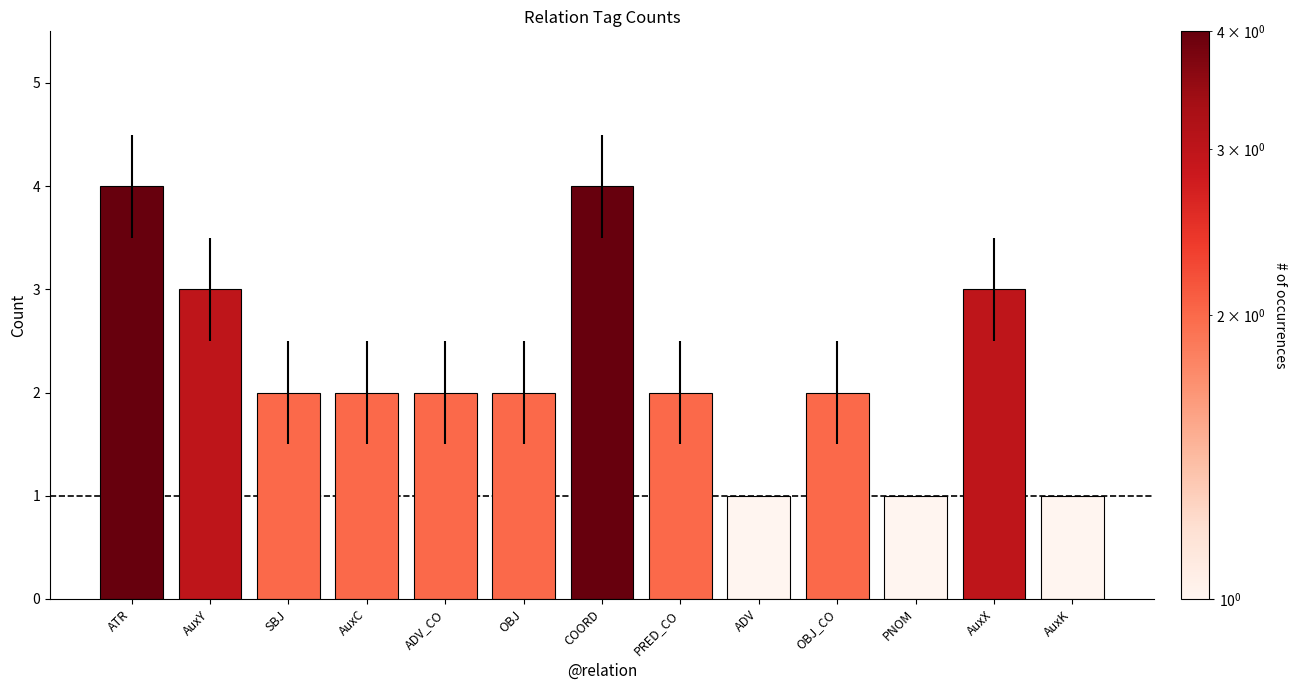

What is the difference between the maximum and minimum values?

3